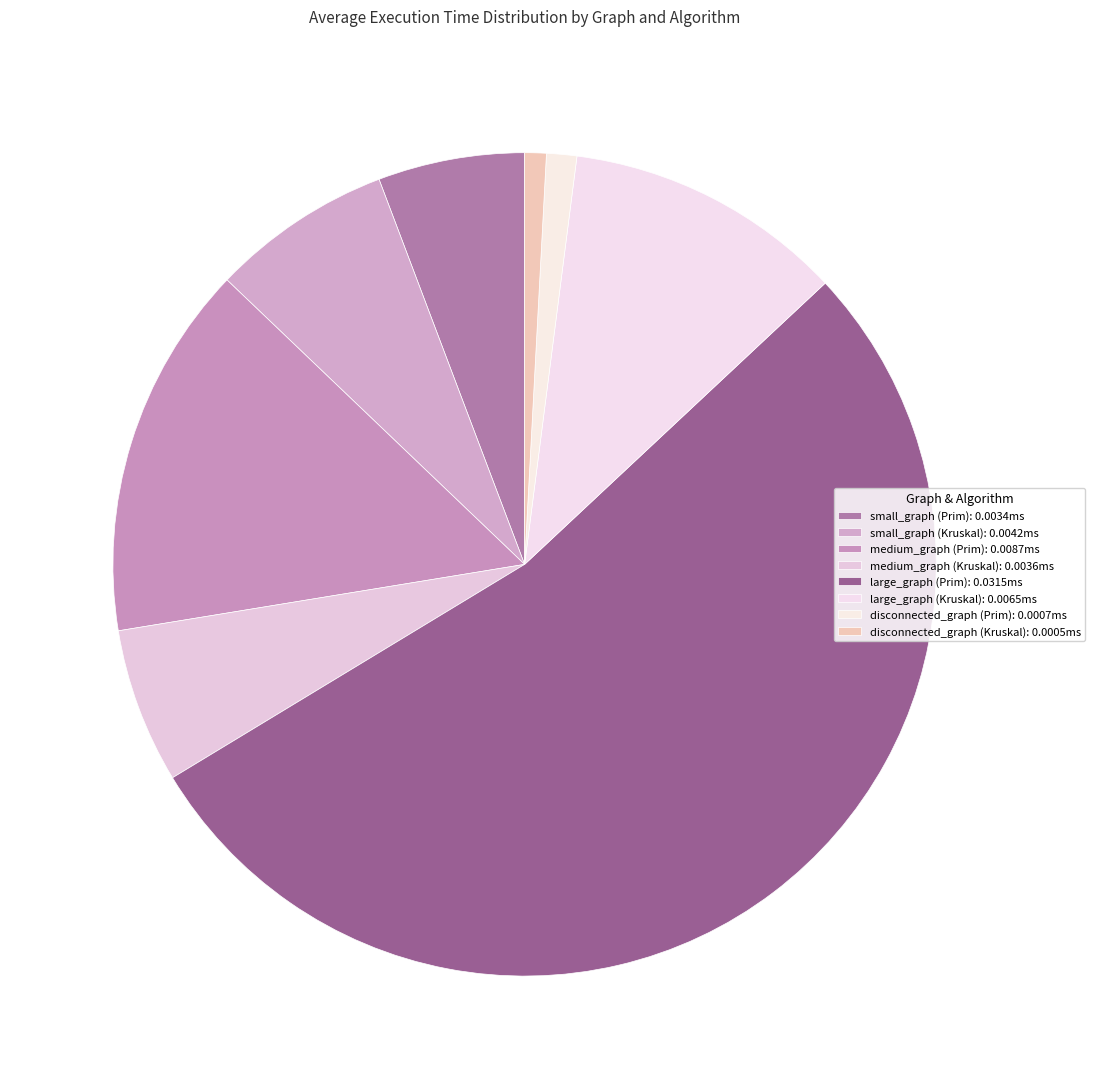

What is the majority slice?

large_graph (Prim)